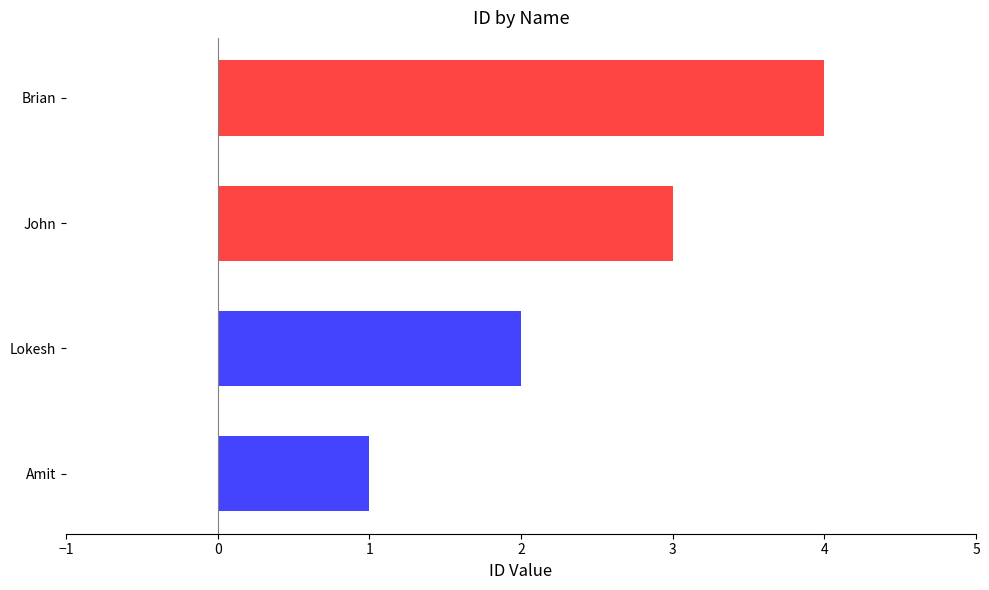

What is the difference between the maximum and minimum values?

3